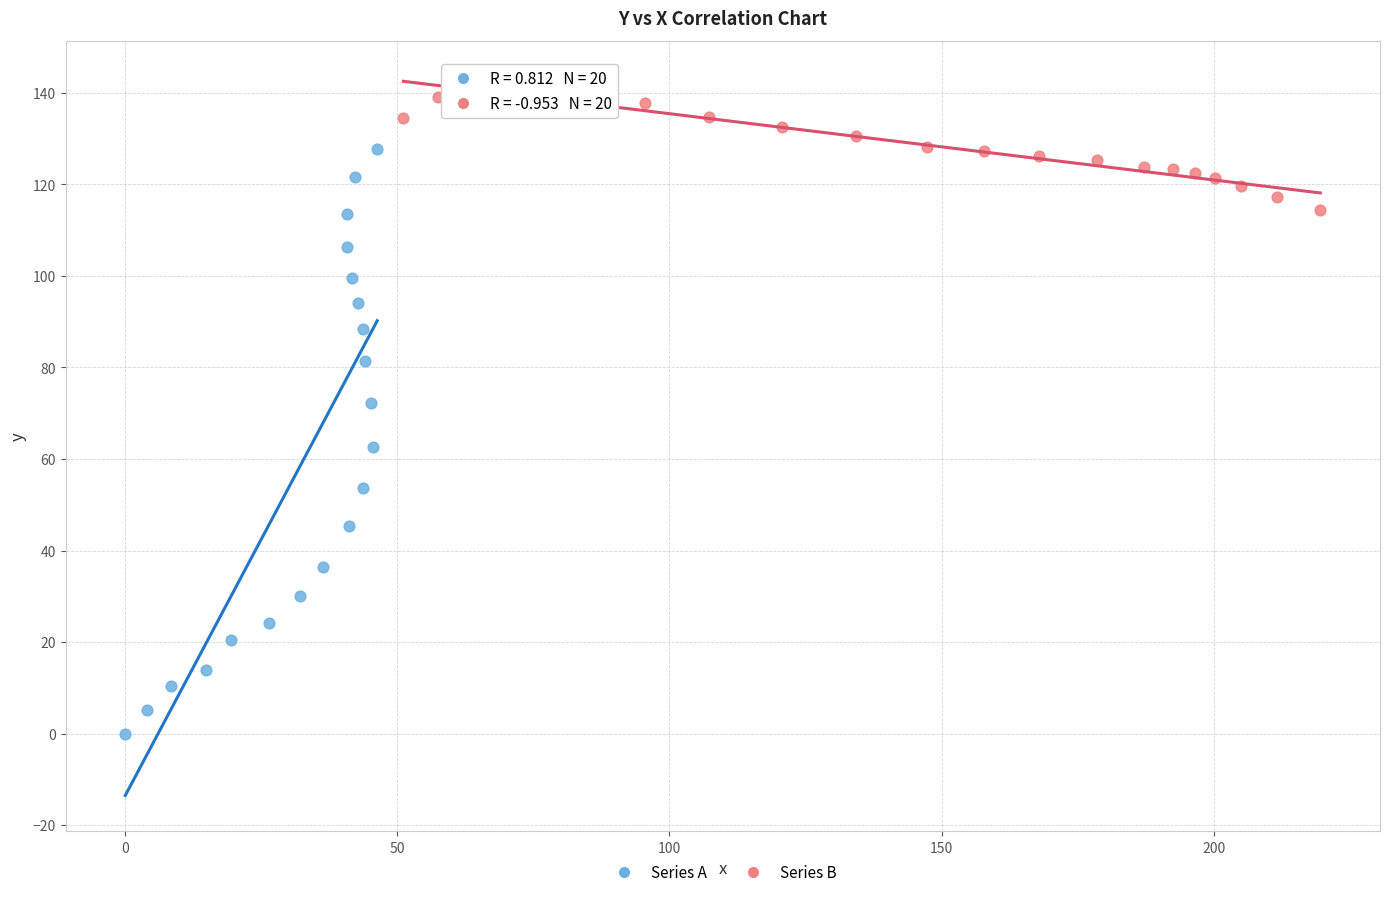

What are all the series names shown in the legend?

Series A, Series B